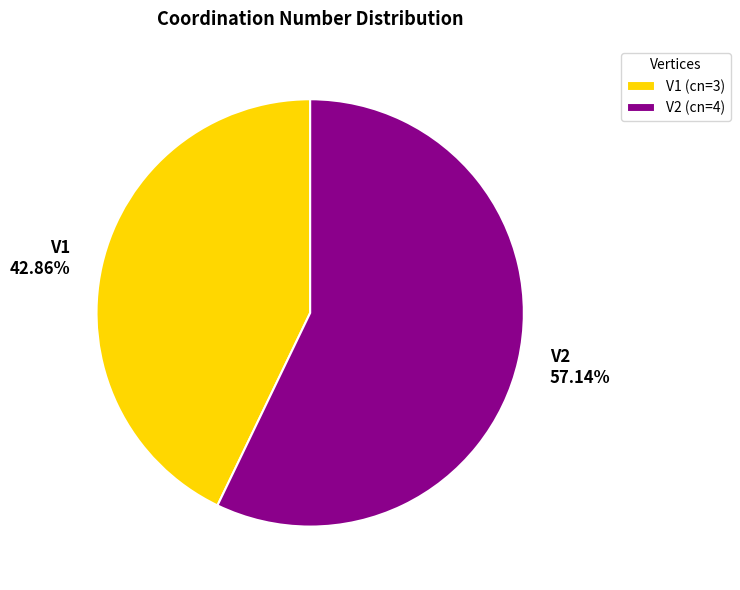

To the nearest percent, what portion does V1 represent?

43%